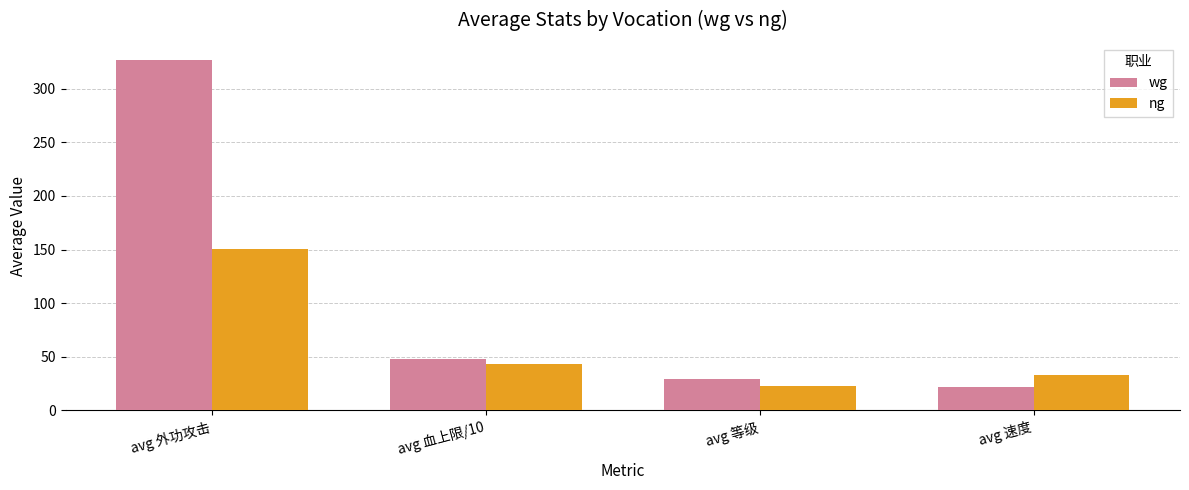

What is the difference between the second highest and second lowest values in the wg series?

18.6